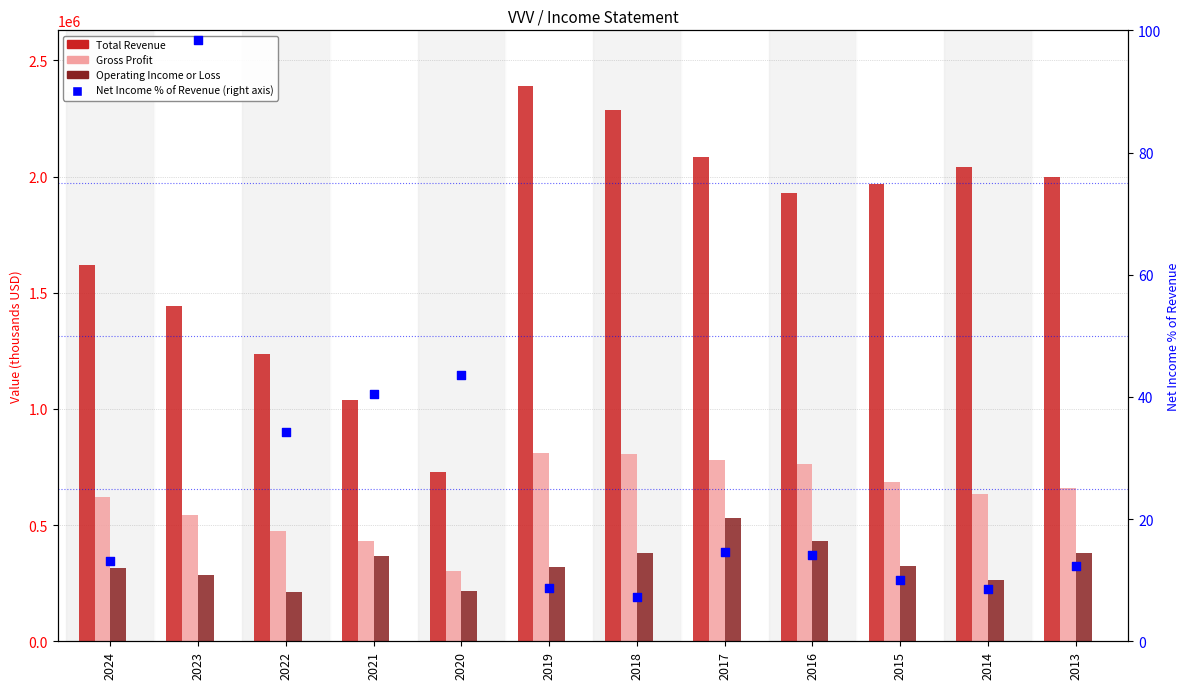

At how many categories does at least one series exceed 1983074?

5